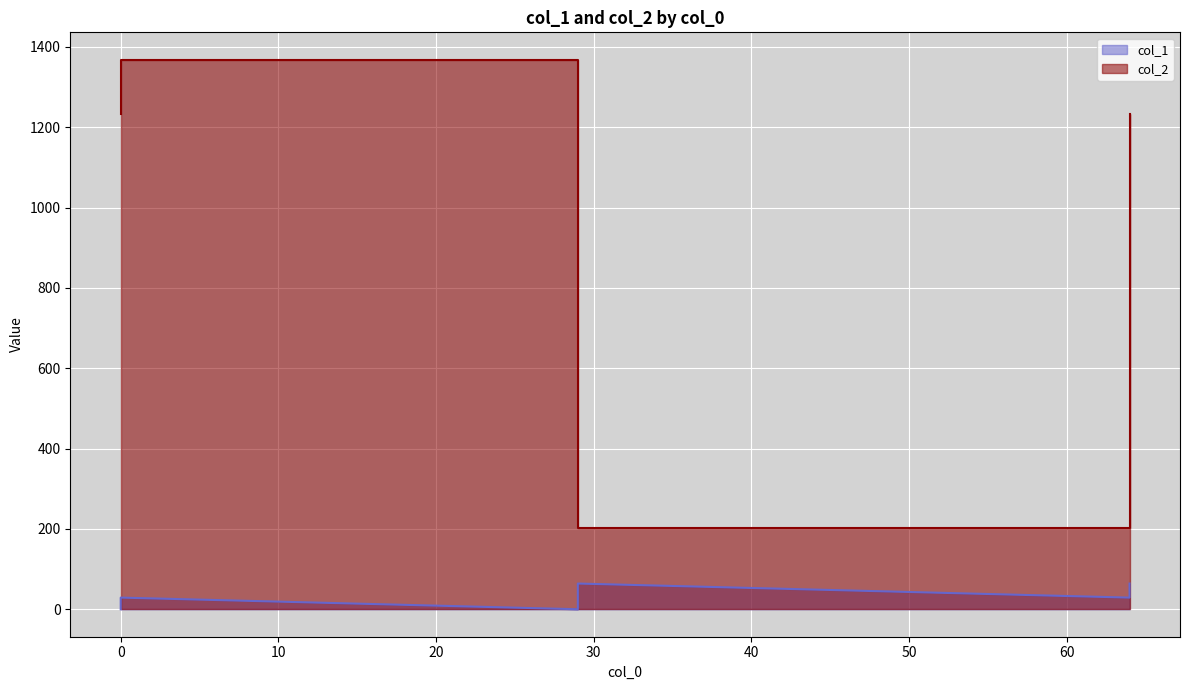

Is the value of col_2 at 29 greater than the value of col_1 at 64?

Yes